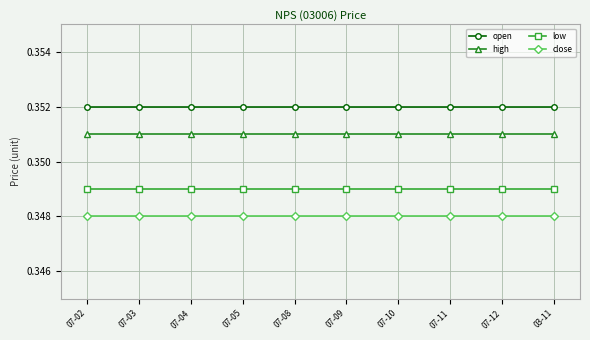

True or false: close and low cross at least once.

False